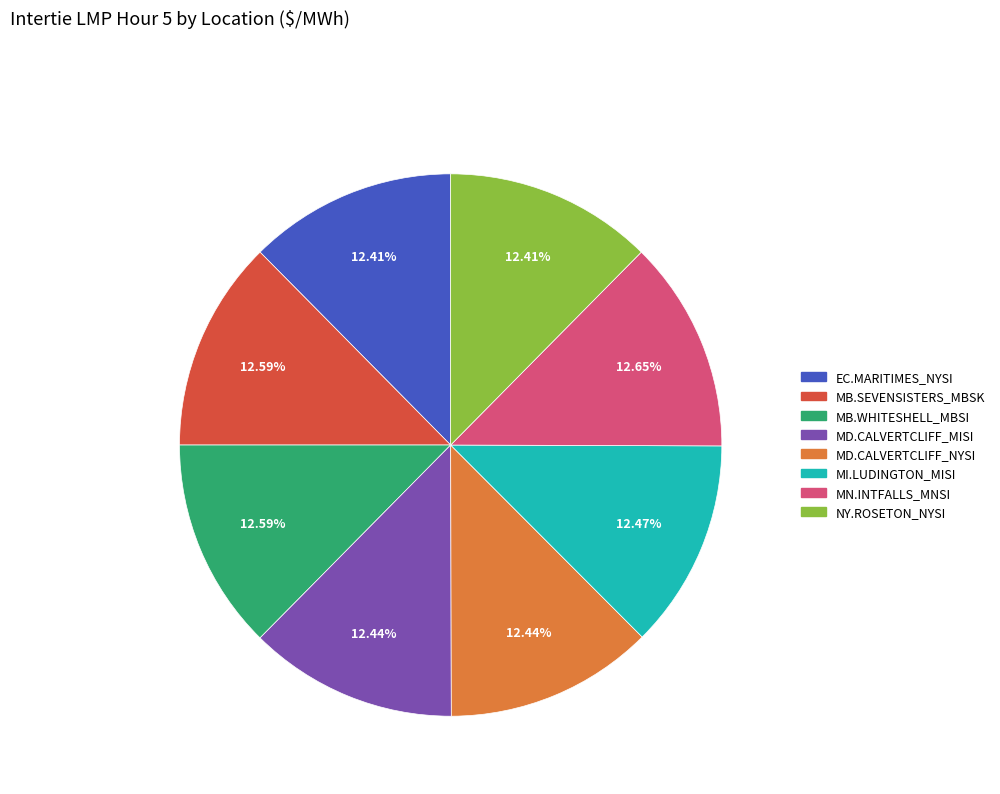

To the nearest percent, what percentage of the pie is MN.INTFALLS_MNSI?

13%